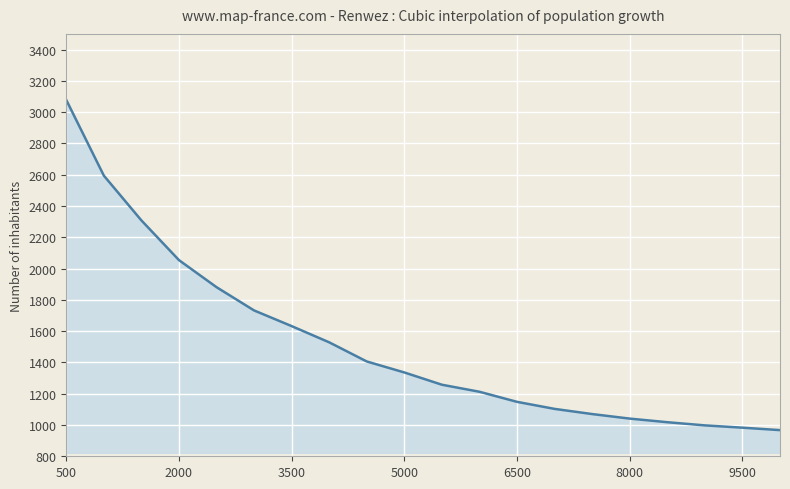

What is the difference between the maximum and minimum values?

2110.4